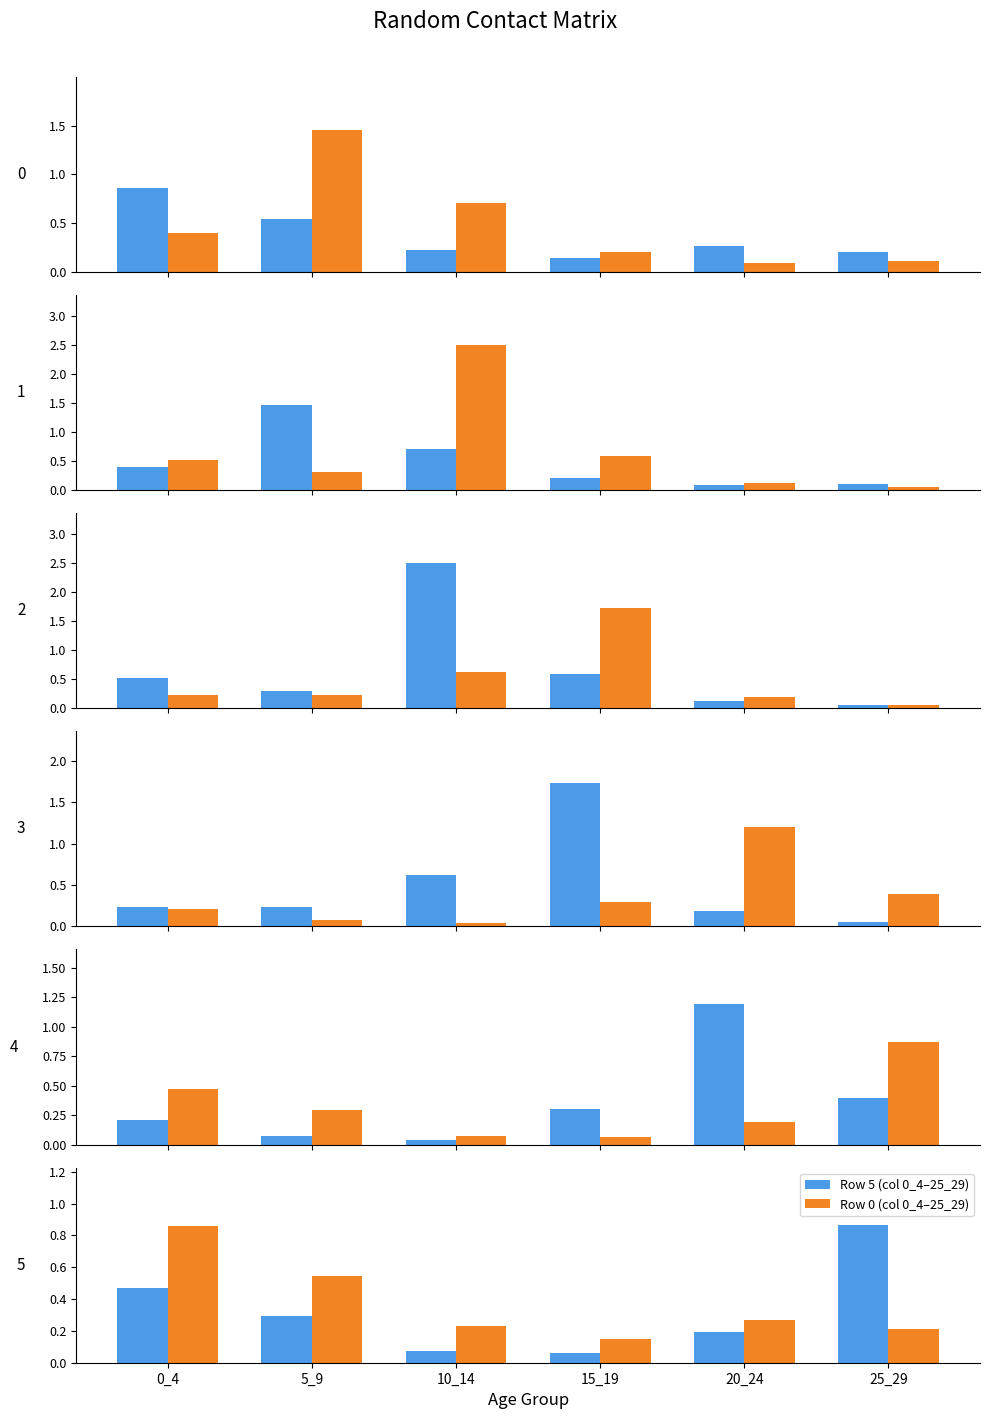

Reading left to right, transcribe all the data shown in this chart.

Row 0 (col 0_4–25_29): 0.9	0.5	0.2	0.1	0.3	0.2
Row 1 (col 0_4–25_29): 0.4	1.5	0.7	0.2	0.1	0.1
Row 2 (col 0_4–25_29): 0.5	0.3	2.5	0.6	0.1	0.1
Row 3 (col 0_4–25_29): 0.2	0.2	0.6	1.7	0.2	0.1
Row 4 (col 0_4–25_29): 0.2	0.1	0.0	0.3	1.2	0.4
Row 5 (col 0_4–25_29): 0.5	0.3	0.1	0.1	0.2	0.9